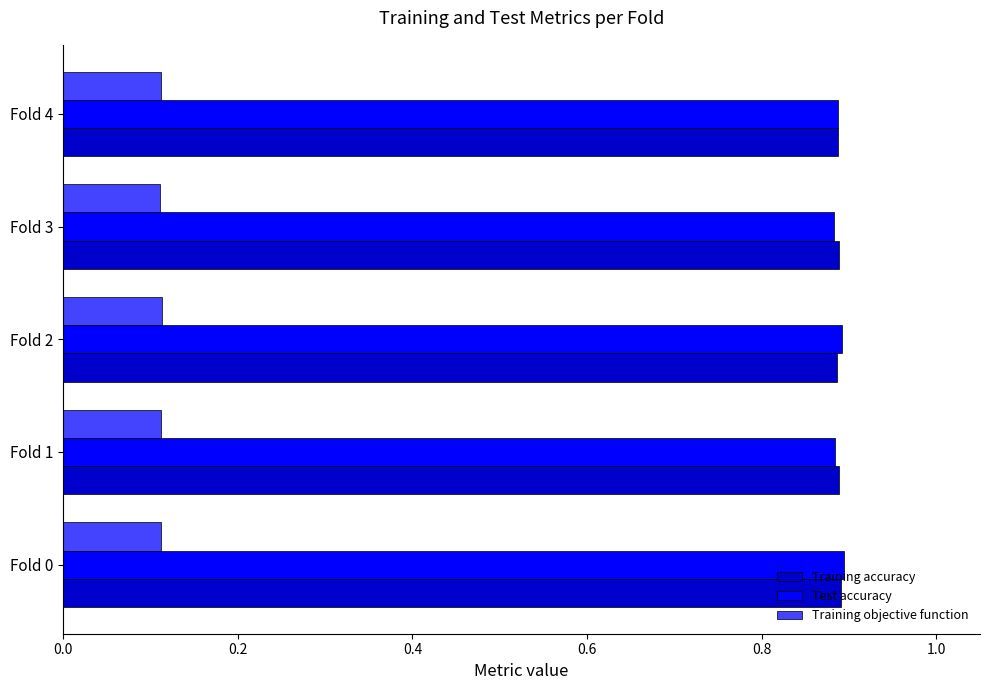

What is the spread (max minus min) of values at Fold 2?

0.8